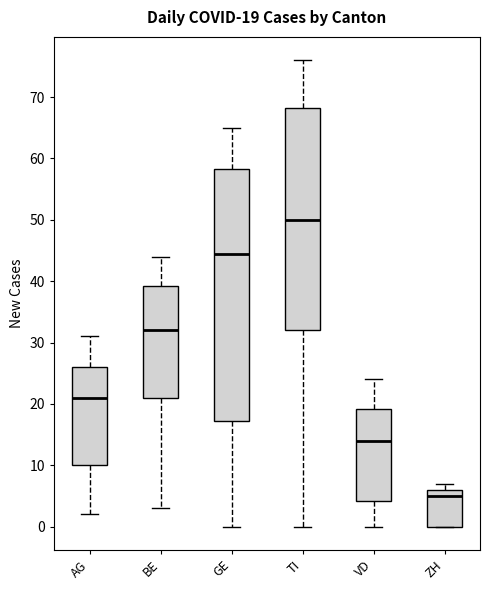

Comparing the boxes themselves (not the whiskers), which one is the tallest?

GE